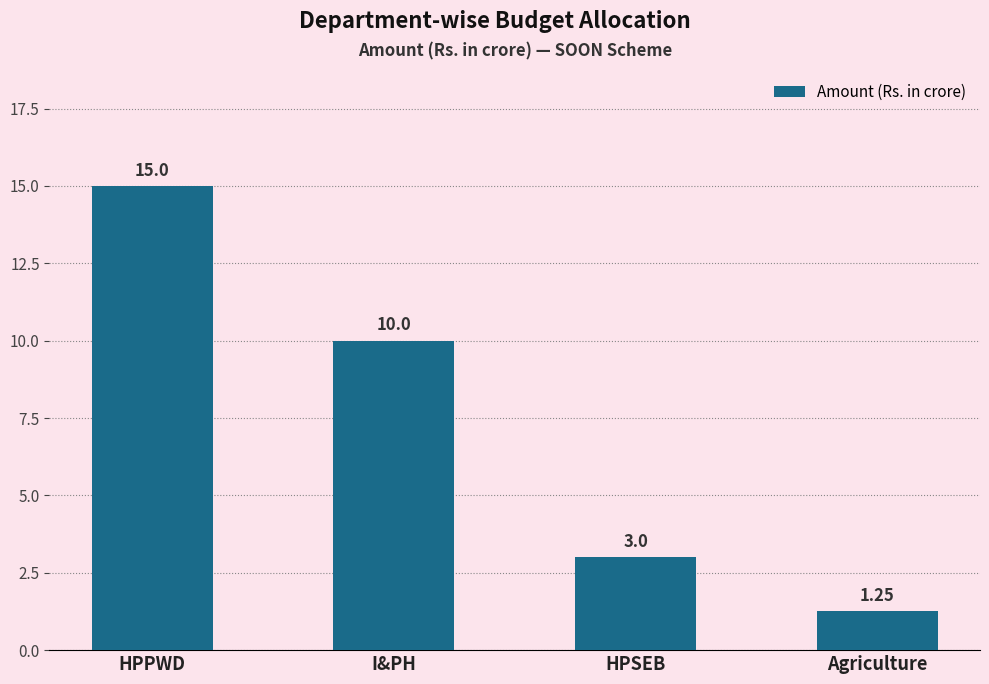

Where does the data first go above 10?

HPPWD